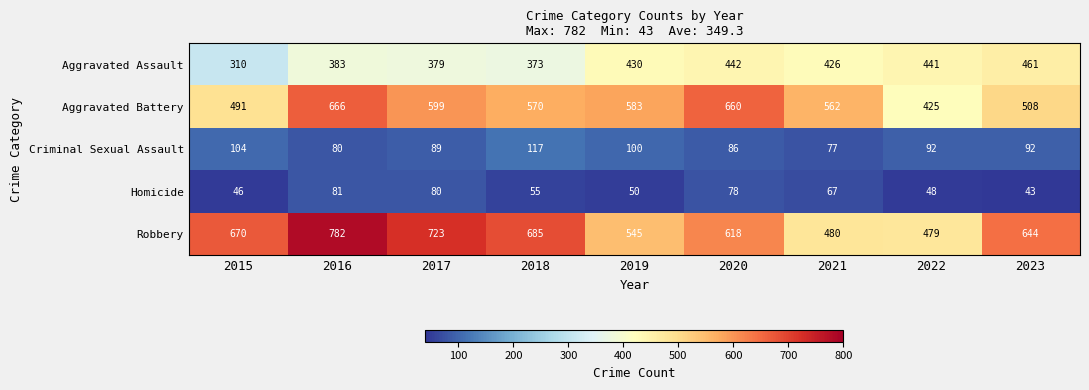

At which category does the chart reach its minimum across all series?

2023